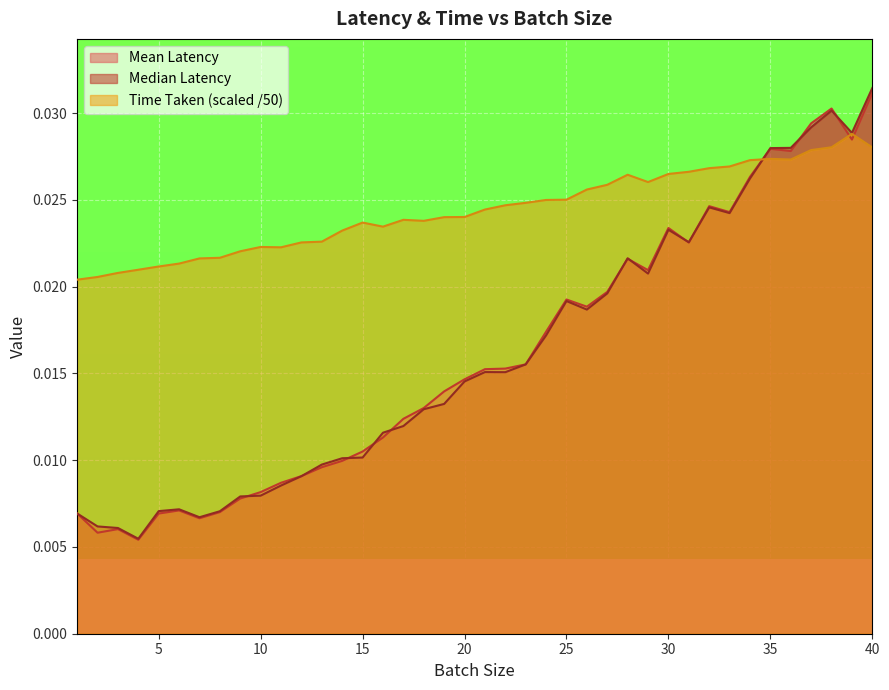

Which series has the largest total across all categories?

Time Taken (scaled /50)